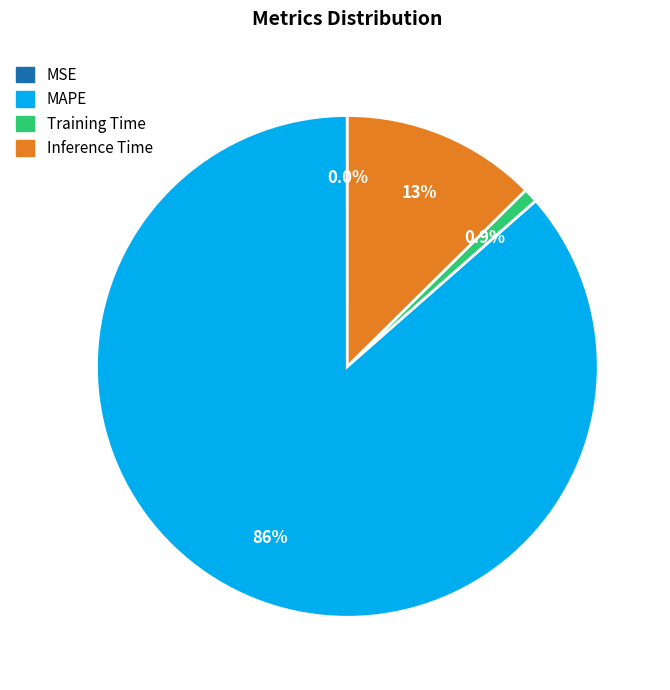

Which category accounts for the majority?

MAPE